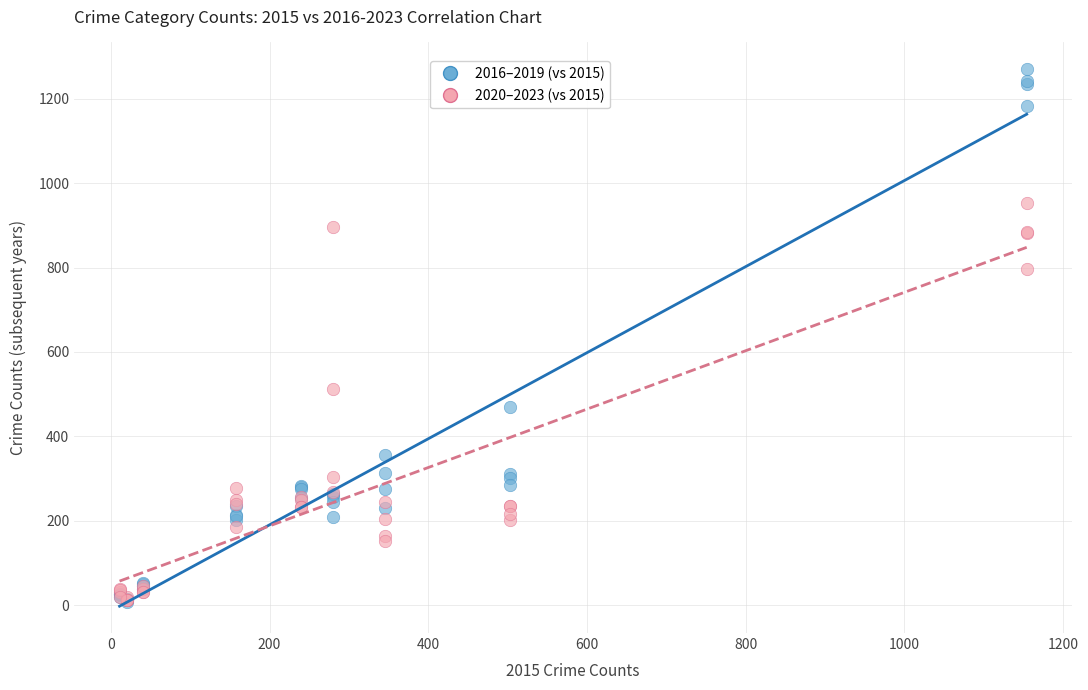

In the 2016–2019 (vs 2015) series, what Y value is closest to 638?

470